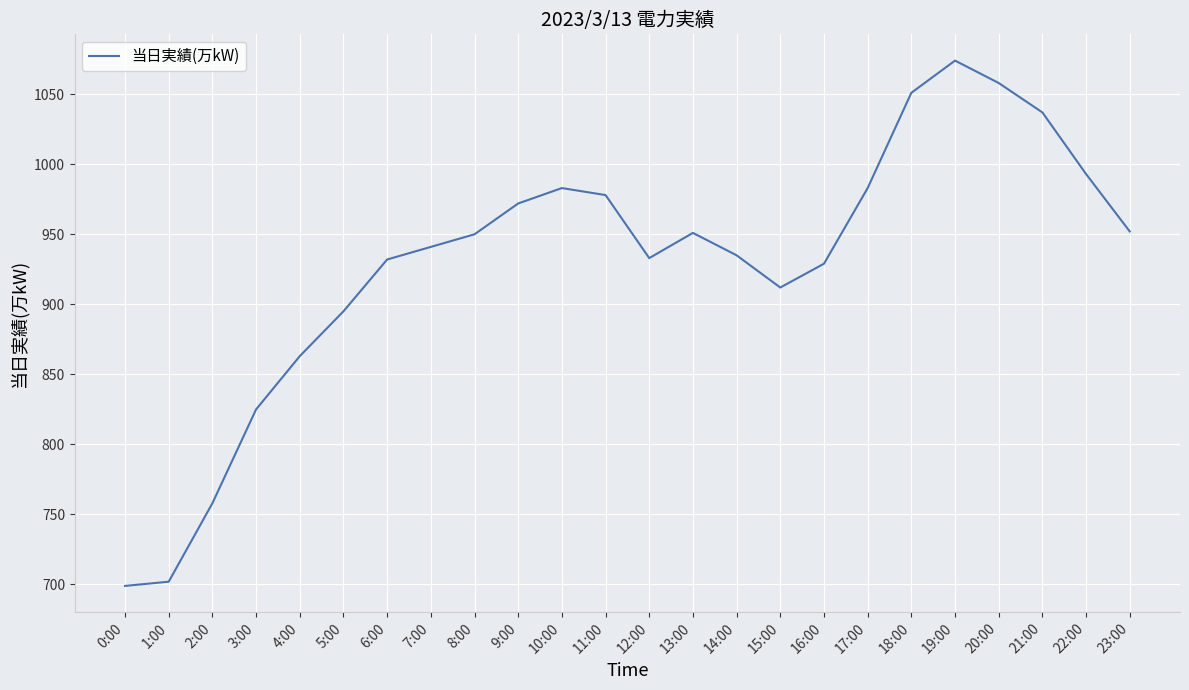

What is the difference between the maximum and minimum values?

375